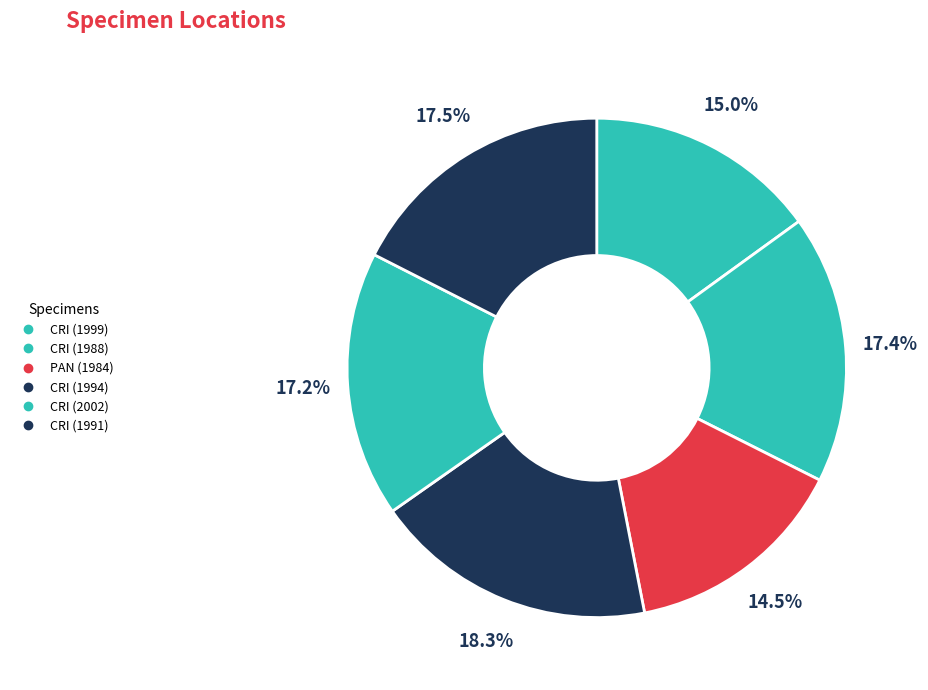

Which slice is the smallest?

PAN (1984)